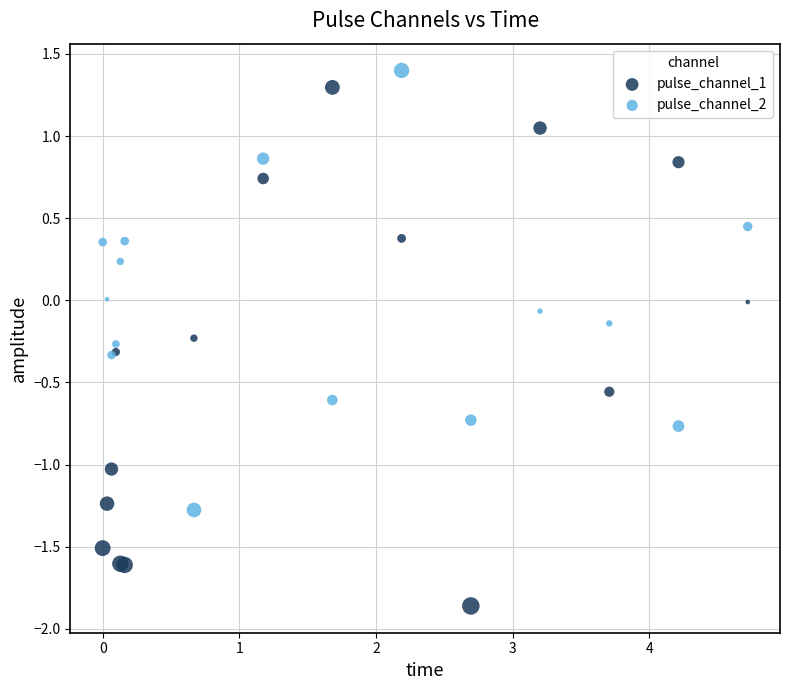

Which series contains the lowest Y value?

pulse_channel_1